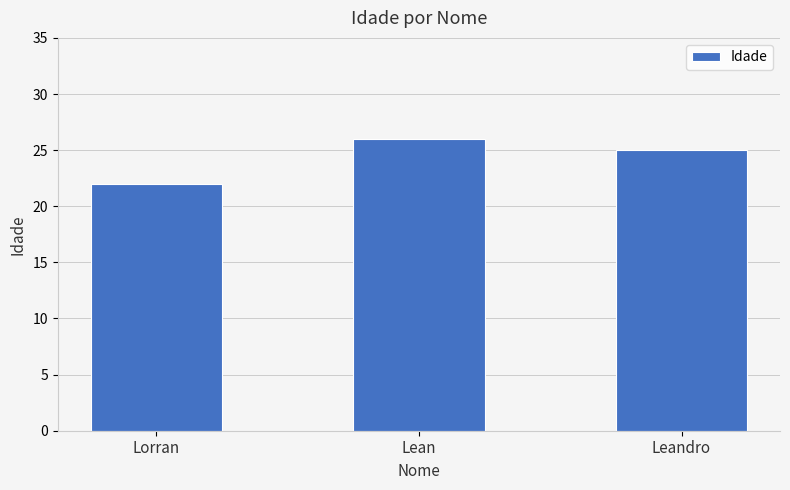

How many distinct data groups are displayed?

1